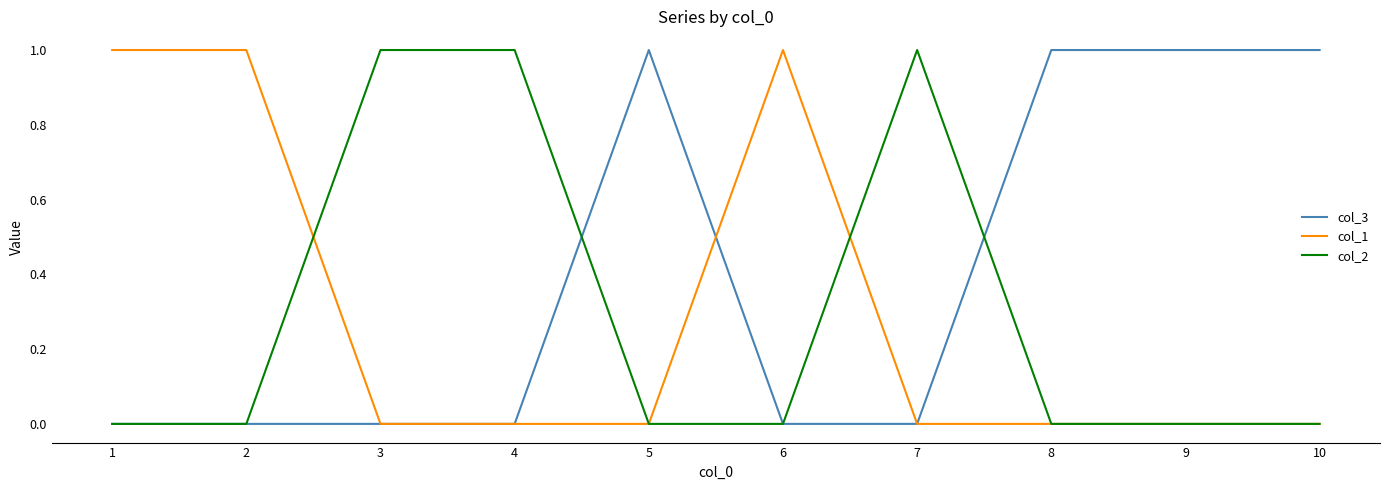

Which series has the largest total across all categories?

col_3